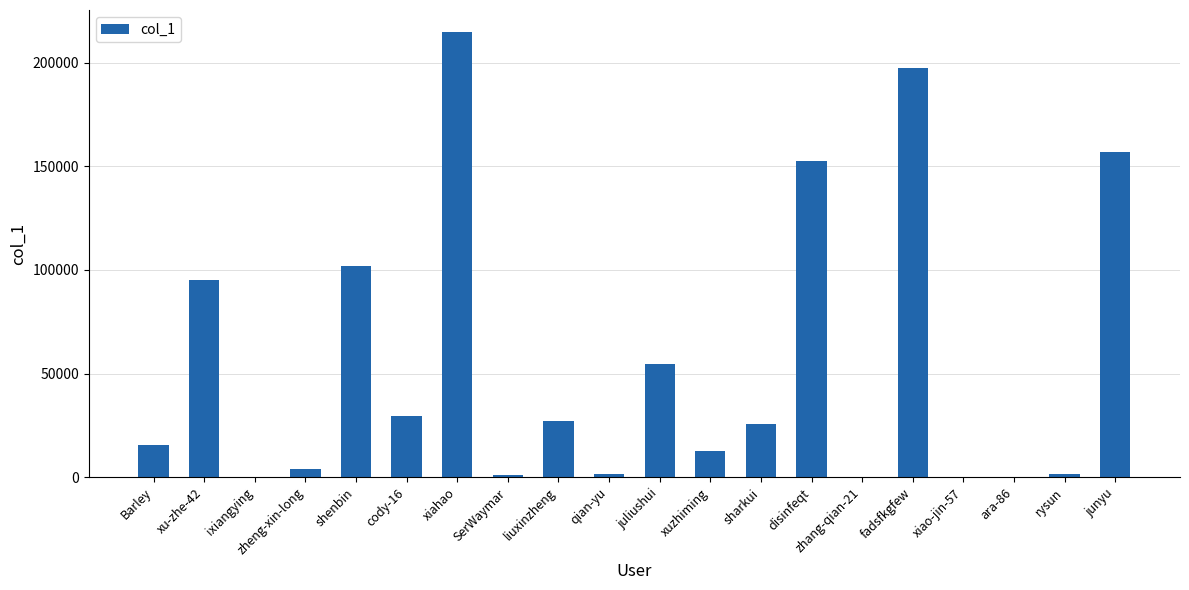

What is the greatest value displayed?

214607